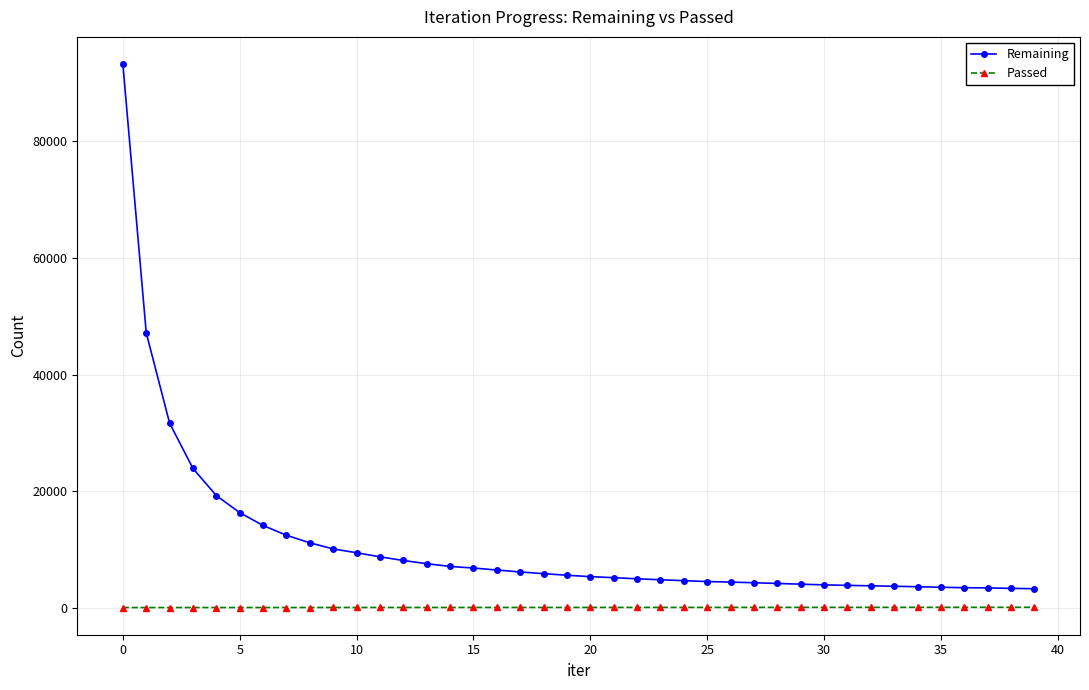

Is this an area chart (filled region under the line)?

No